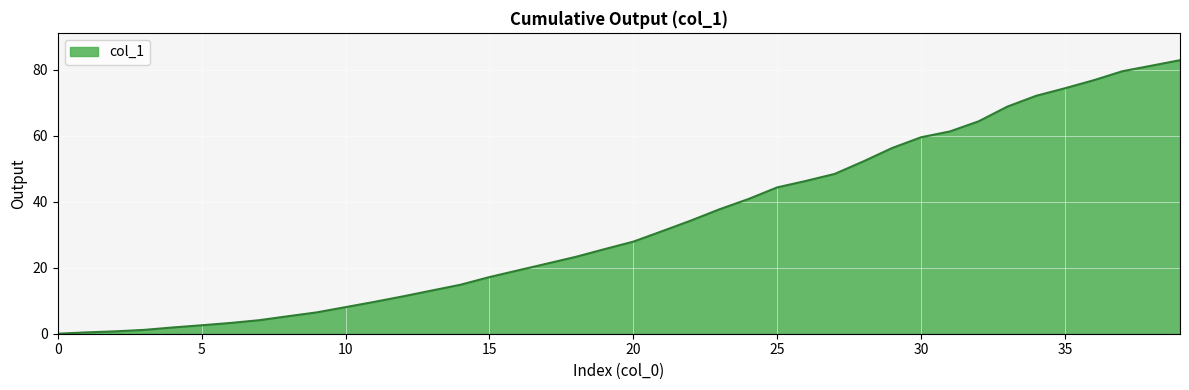

What is the maximum value shown in the chart?

82.9